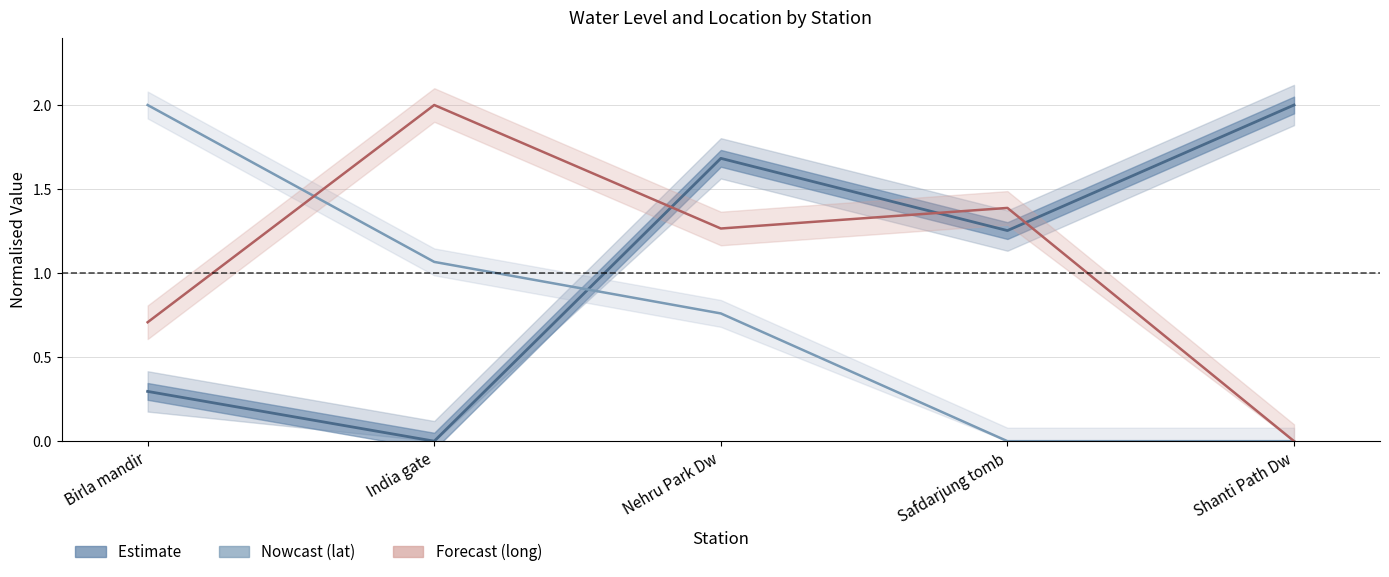

What is the label of the 2nd point from the right?

Safdarjung tomb